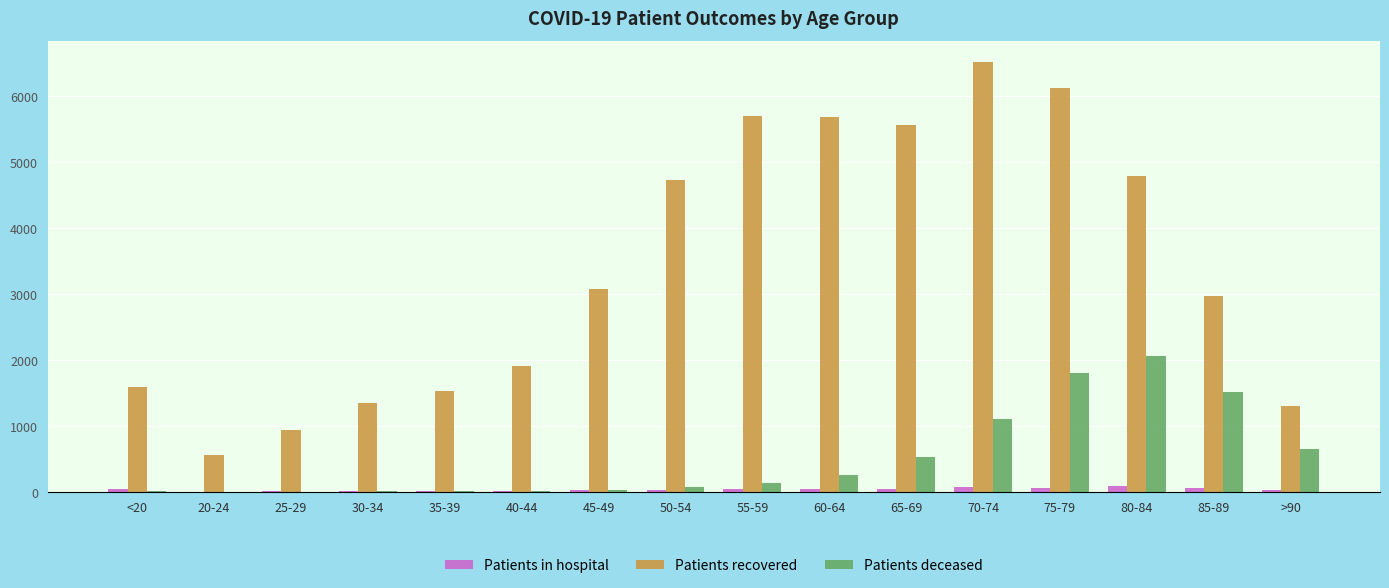

Which series changed the most between 20-24 and 40-44?

Patients recovered